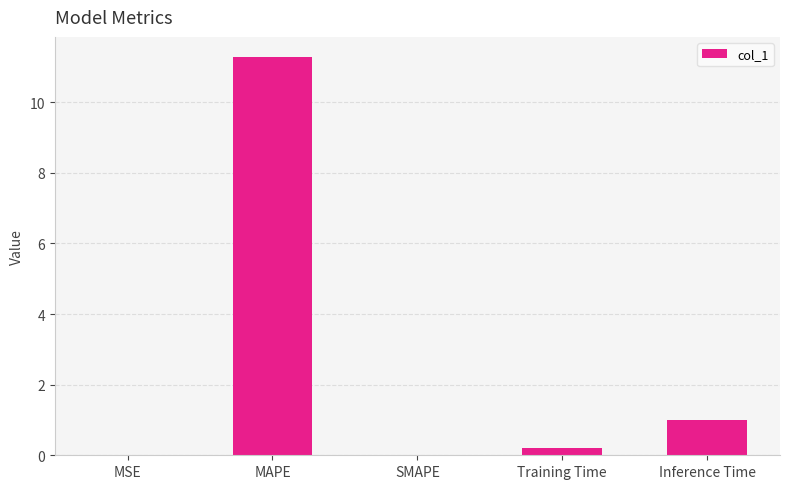

The chart shows a value of 5.6 at MAPE. True or false?

False